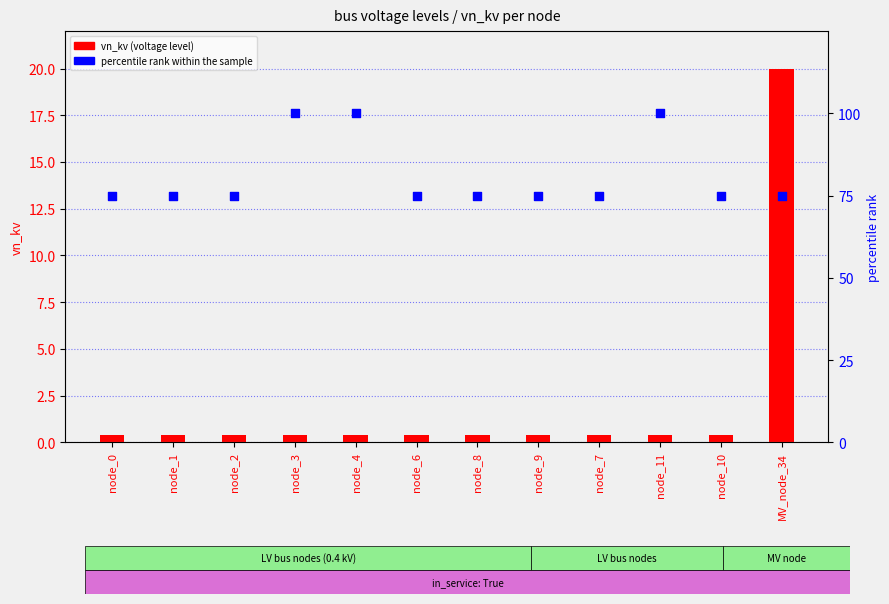

At which category is the sum across all series the highest?

node_3